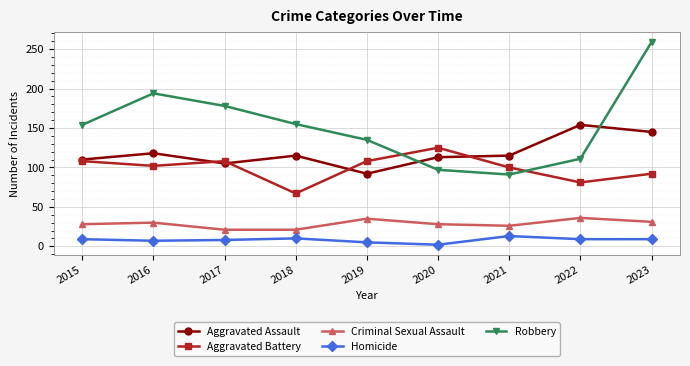

At which category does Robbery reach its first local valley?

2021